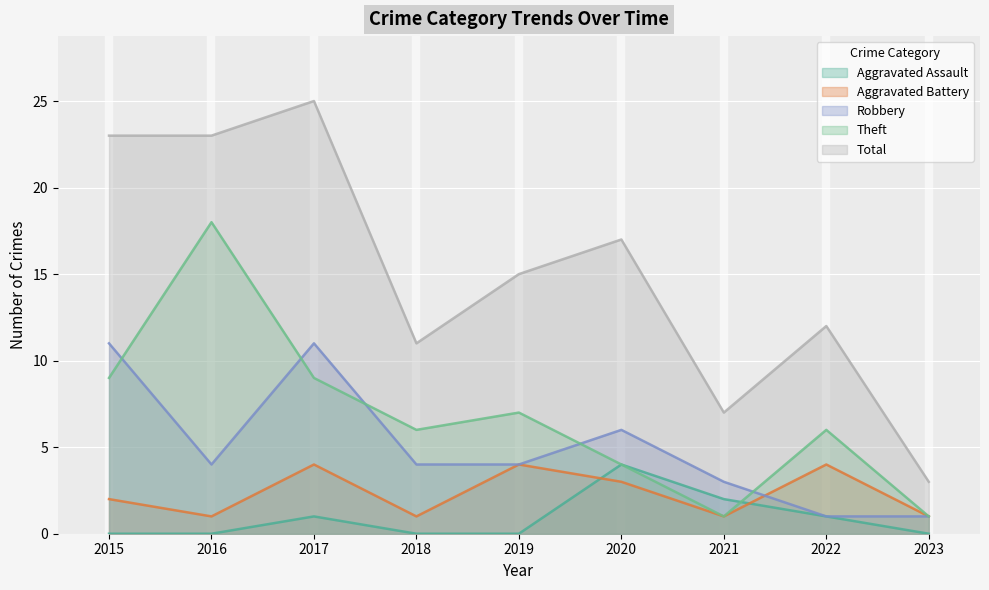

Which series has the largest range (max minus min)?

Total